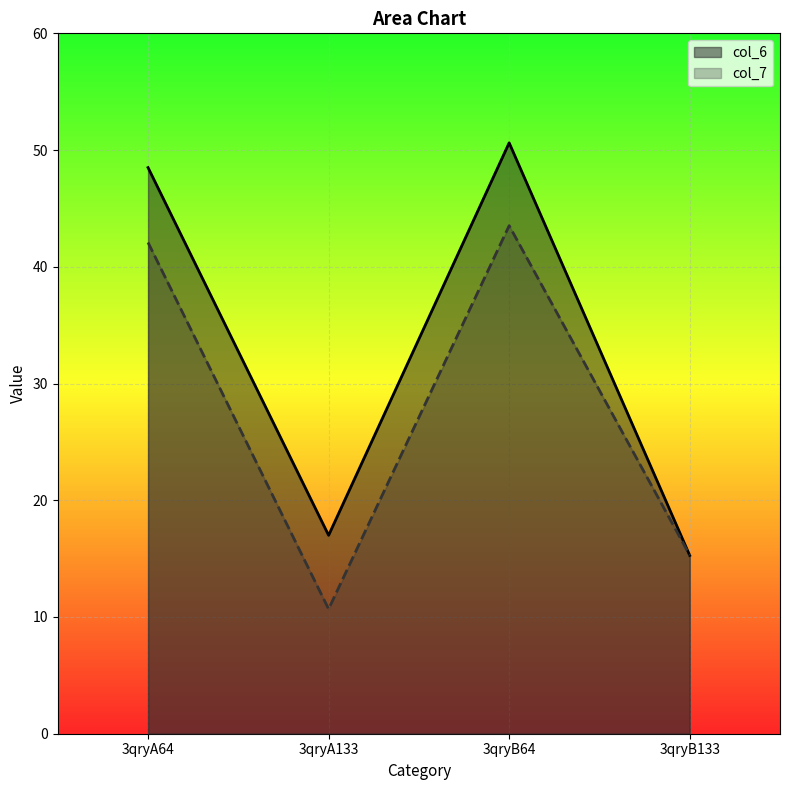

What is the difference between the col_7 values at 3qryB64 and 3qryA133?

32.8